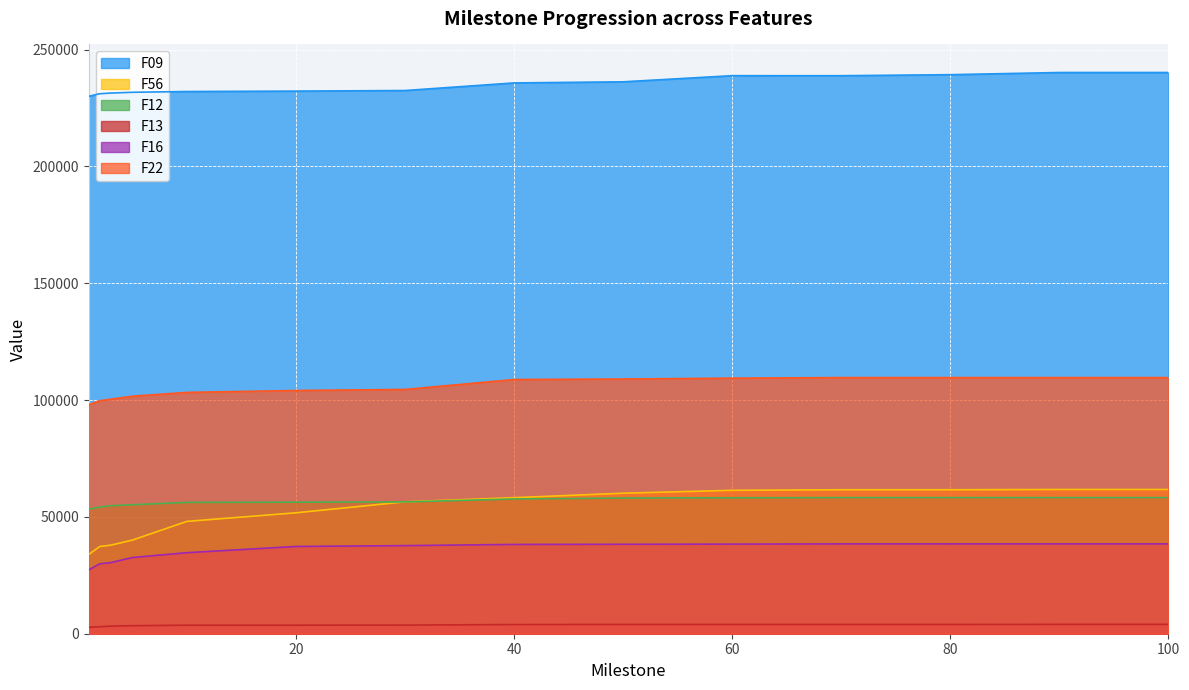

What is the difference between the F16 values at 60 and 90?

101.1